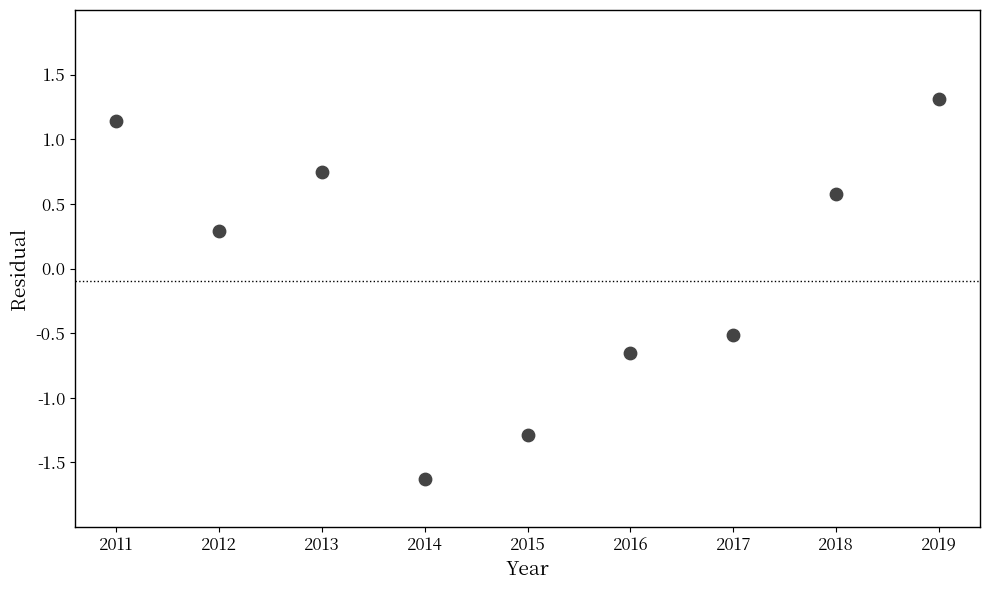

What is the range of Y values (max minus min)?

2.9